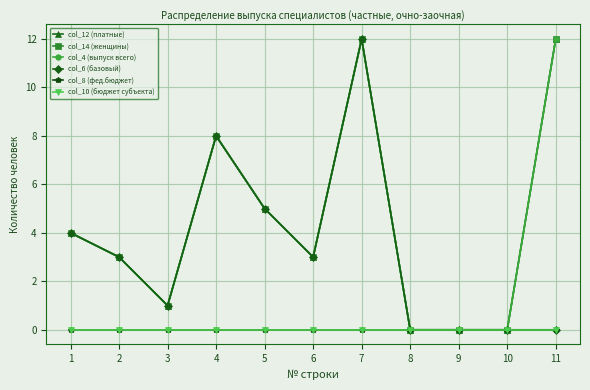

What is the sum of the col_6 (базовый) values at 2 and 11?

3